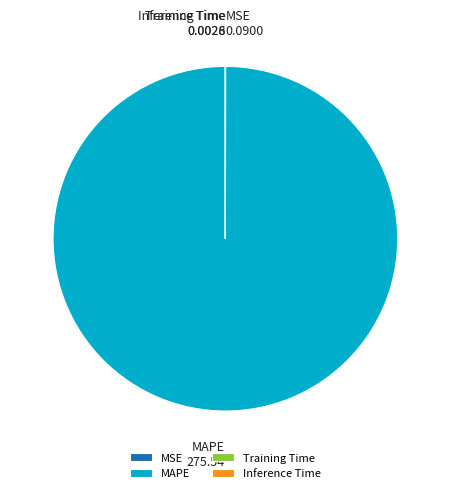

Is there any slice that represents more than half of the pie?

Yes